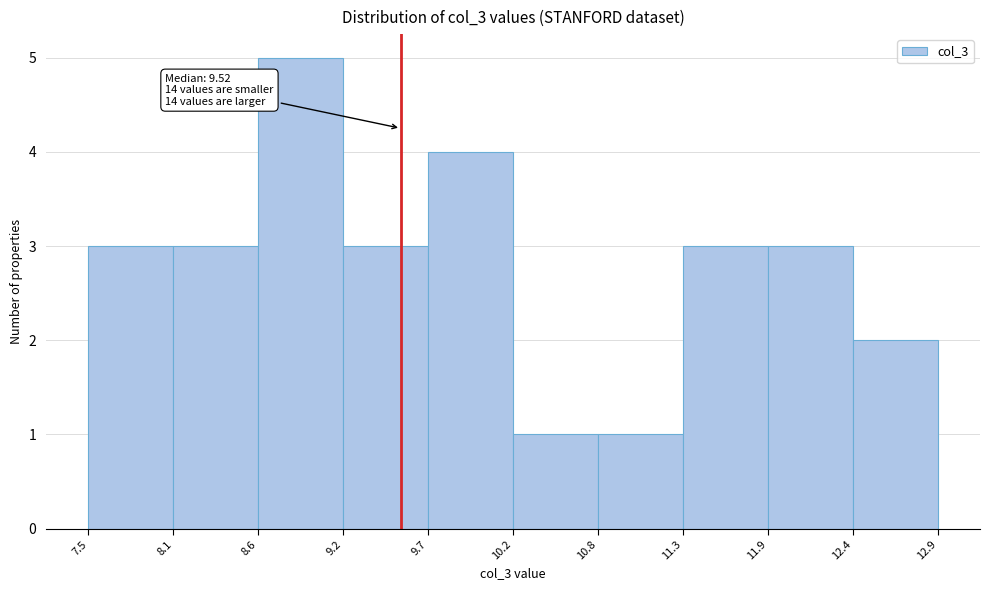

Which range on the x-axis has the tallest bar?

8.6 to 9.2